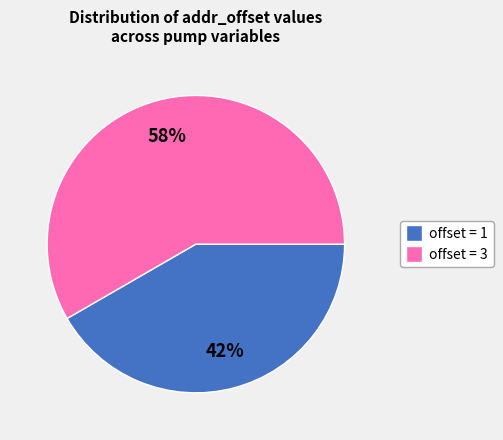

To the nearest percent, what is the average slice percentage?

50%